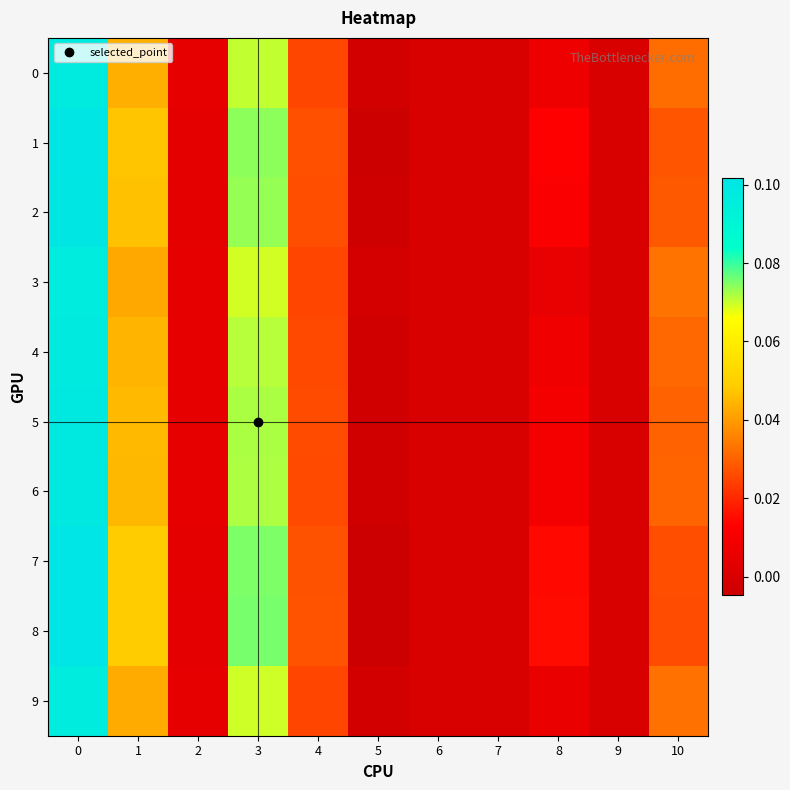

Reading right to left, what are all the values shown in this chart?

0: 10=0.0	9=0.0	8=0.0	7=0.0	6=0.0	5=-0.0	4=0.0	3=0.1	2=0.0	1=0.0	0=0.1
1: 10=0.0	9=0.0	8=0.0	7=0.0	6=0.0	5=-0.0	4=0.0	3=0.1	2=0.0	1=0.0	0=0.1
2: 10=0.0	9=0.0	8=0.0	7=0.0	6=0.0	5=-0.0	4=0.0	3=0.1	2=0.0	1=0.0	0=0.1
3: 10=0.0	9=0.0	8=0.0	7=0.0	6=0.0	5=-0.0	4=0.0	3=0.1	2=0.0	1=0.0	0=0.1
4: 10=0.0	9=0.0	8=0.0	7=0.0	6=0.0	5=-0.0	4=0.0	3=0.1	2=0.0	1=0.0	0=0.1
5: 10=0.0	9=0.0	8=0.0	7=0.0	6=0.0	5=-0.0	4=0.0	3=0.1	2=0.0	1=0.0	0=0.1
6: 10=0.0	9=0.0	8=0.0	7=0.0	6=0.0	5=-0.0	4=0.0	3=0.1	2=0.0	1=0.0	0=0.1
7: 10=0.0	9=0.0	8=0.0	7=0.0	6=0.0	5=-0.0	4=0.0	3=0.1	2=0.0	1=0.0	0=0.1
8: 10=0.0	9=0.0	8=0.0	7=0.0	6=0.0	5=-0.0	4=0.0	3=0.1	2=0.0	1=0.0	0=0.1
9: 10=0.0	9=0.0	8=0.0	7=0.0	6=0.0	5=-0.0	4=0.0	3=0.1	2=0.0	1=0.0	0=0.1